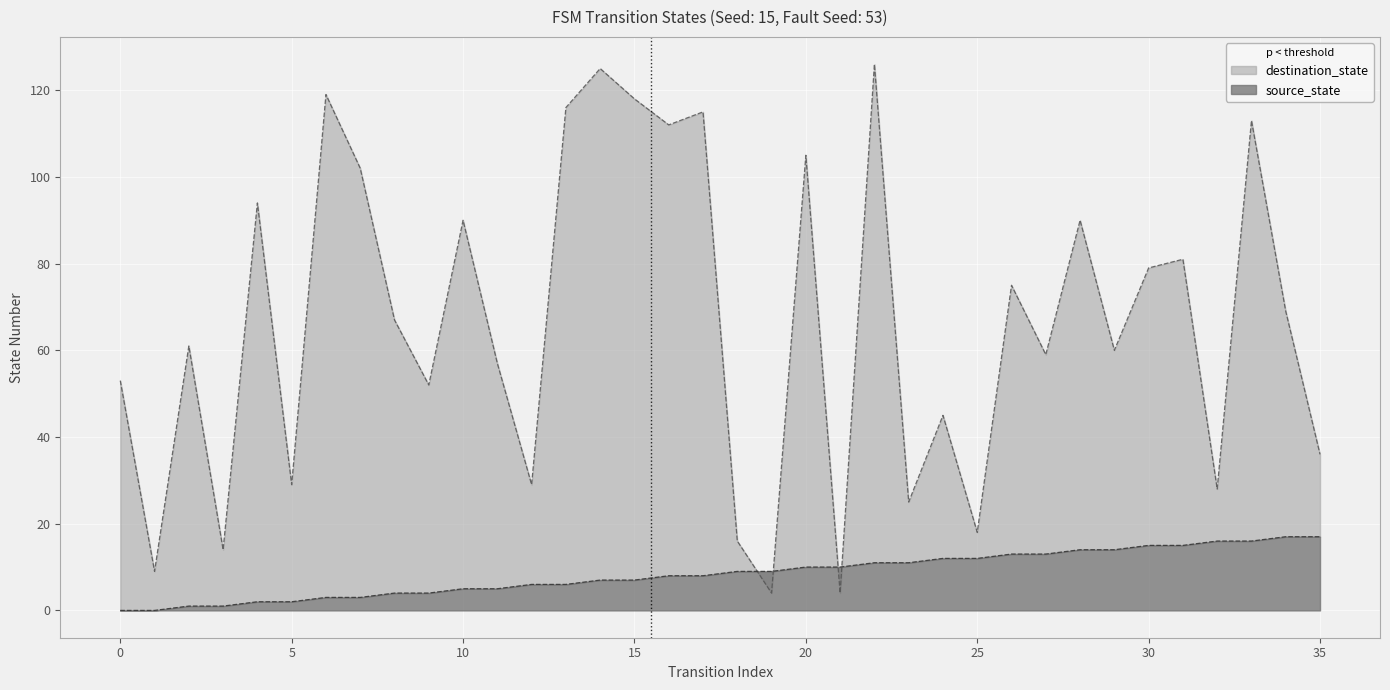

Reading right to left, list all the values displayed in this chart.

source_state: 17	17	16	16	15	15	14	14	13	13	12	12	11	11	10	10	9	9	8	8	7	7	6	6	5	5	4	4	3	3	2	2	1	1	0	0
destination_state: 36	69	113	28	81	79	60	90	59	75	18	45	25	126	4	105	4	16	115	112	118	125	116	29	57	90	52	67	102	119	29	94	14	61	9	53